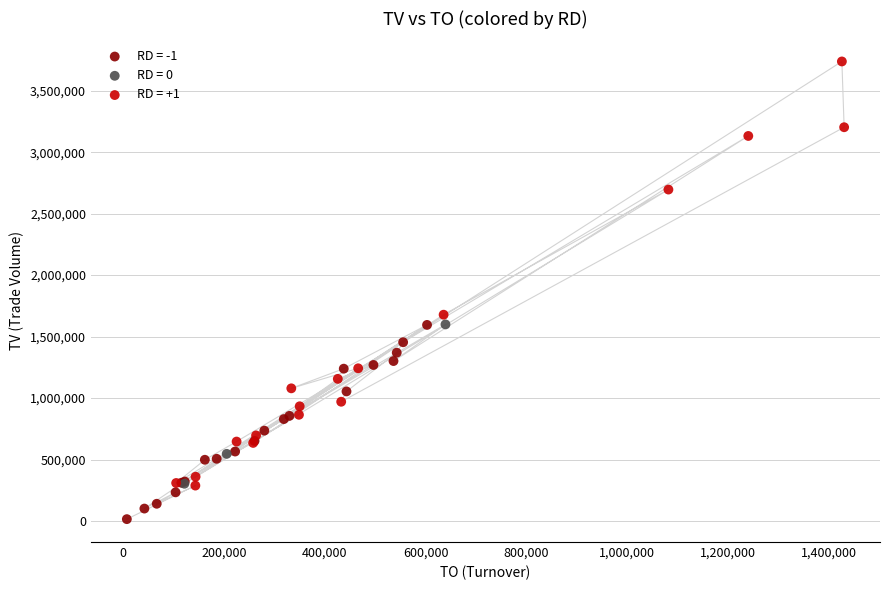

Which series contains the highest Y value?

RD = +1